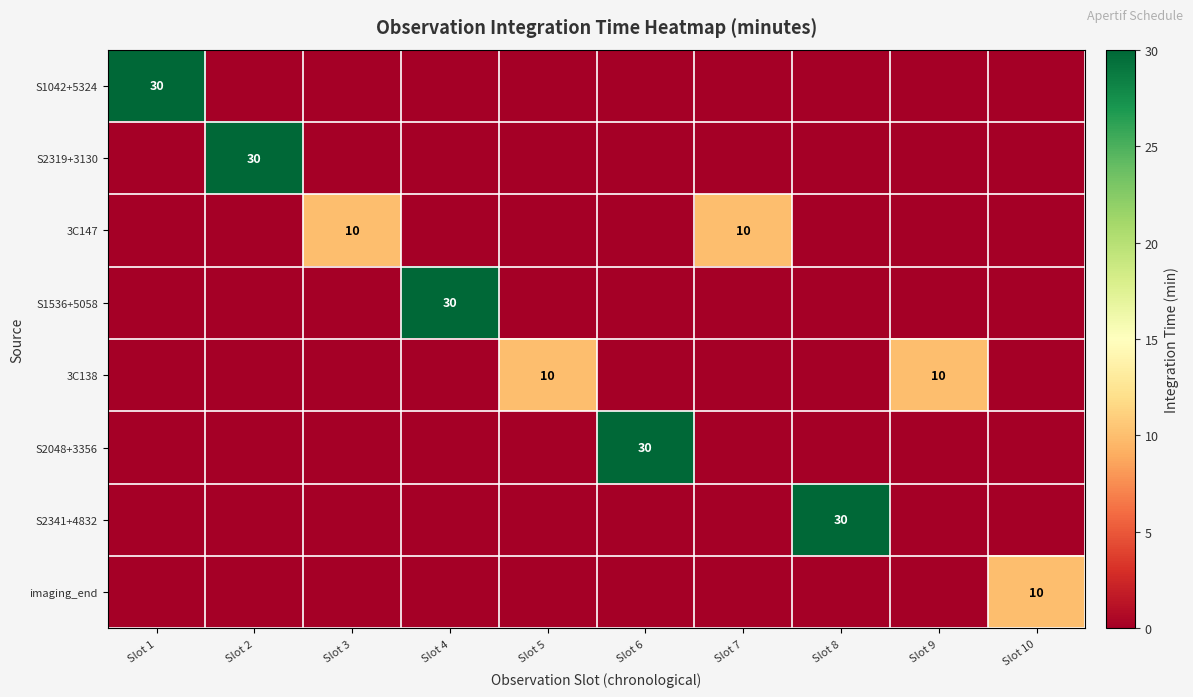

What is the sum of all S2048+3356 values?

30